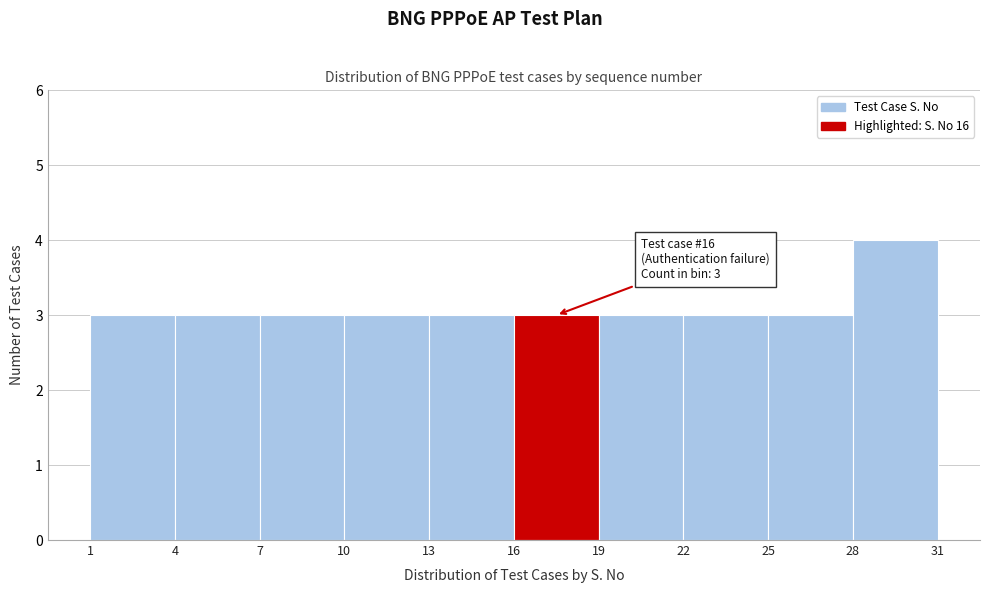

Which range on the x-axis has the tallest bar?

28 to 31